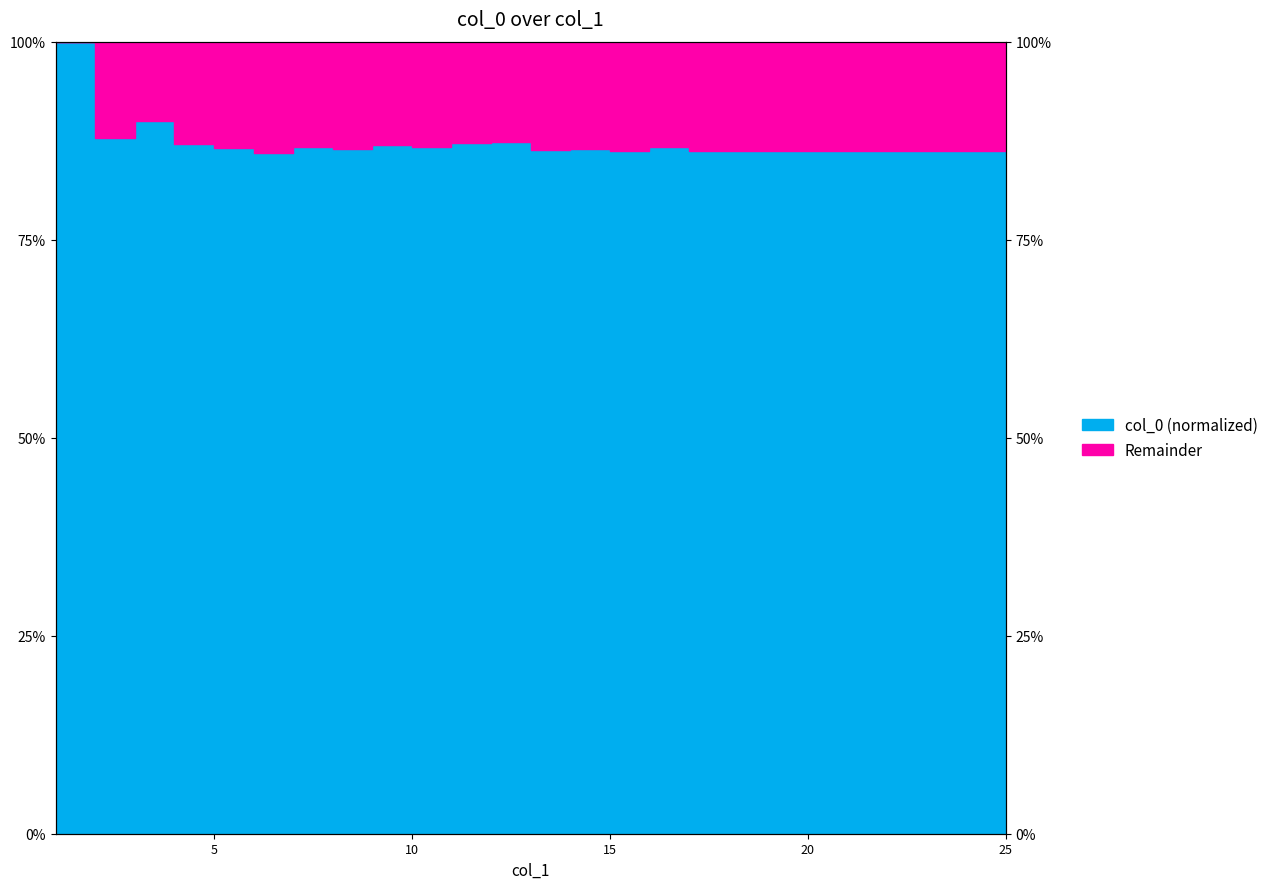

List the labels in order of value, largest first.

1, 3, 2, 12, 11, 4, 9, 10, 7, 16, 5, 14, 8, 13, 17, 18, 19, 20, 21, 22, 23, 24, 25, 15, 6